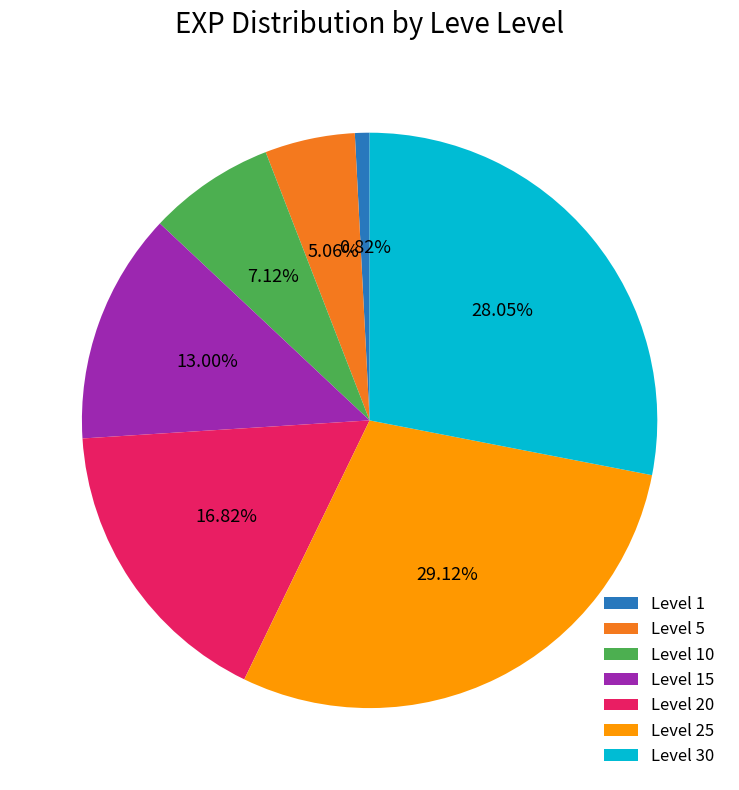

Count the number of slices in the pie.

7